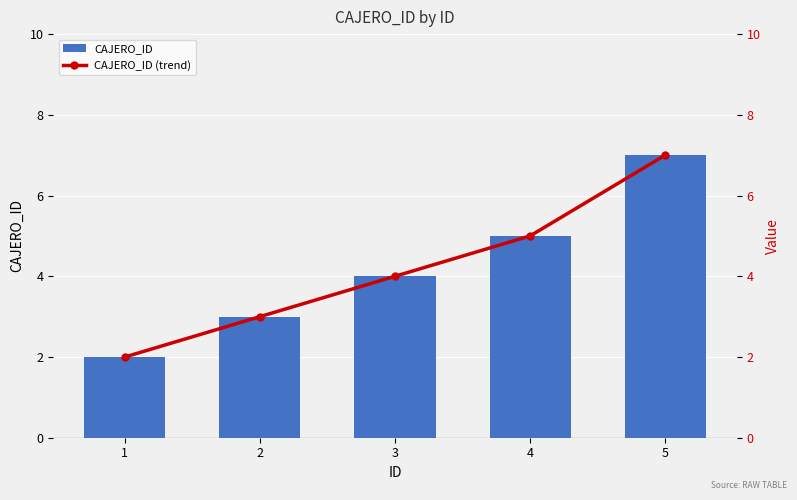

How many data points in CAJERO_ID (trend) are less than 4?

2